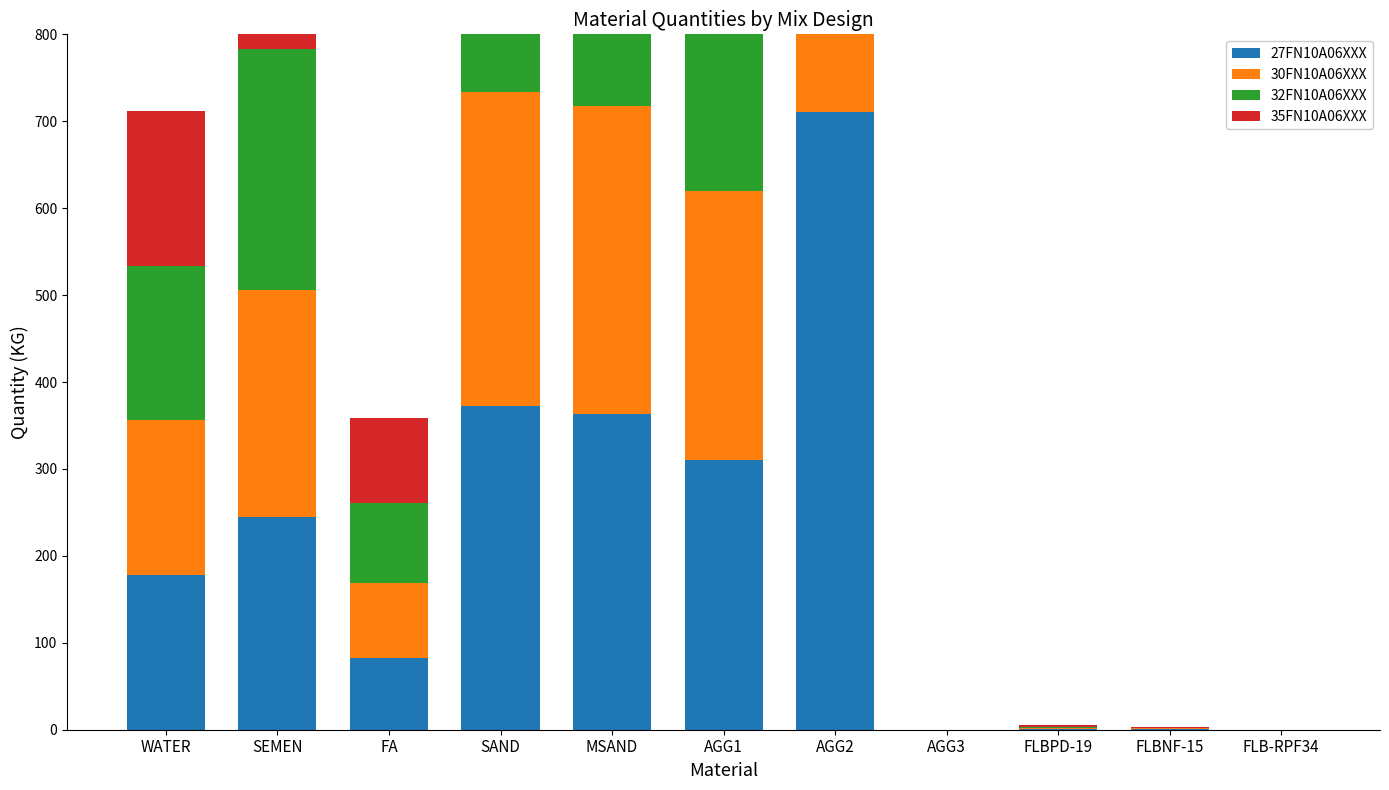

Which series has the widest spread of values?

27FN10A06XXX